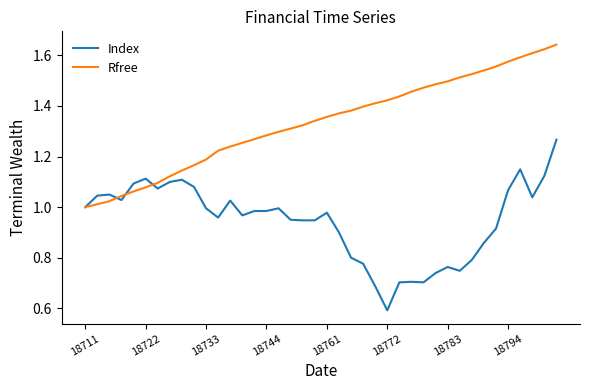

True or false: Rfree and Index cross at least once.

True